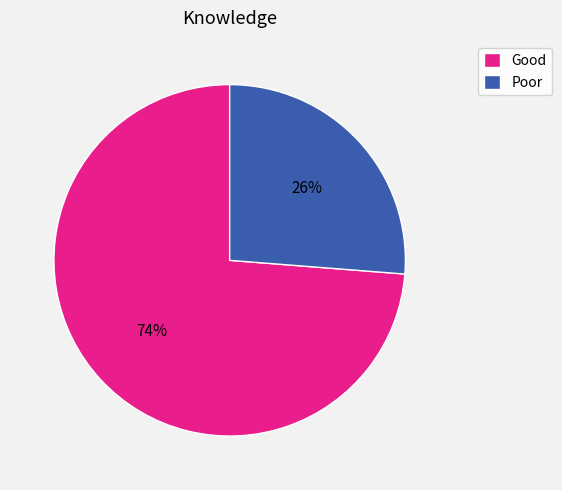

What is the ratio of the value at Good to the value at Poor?

2.8